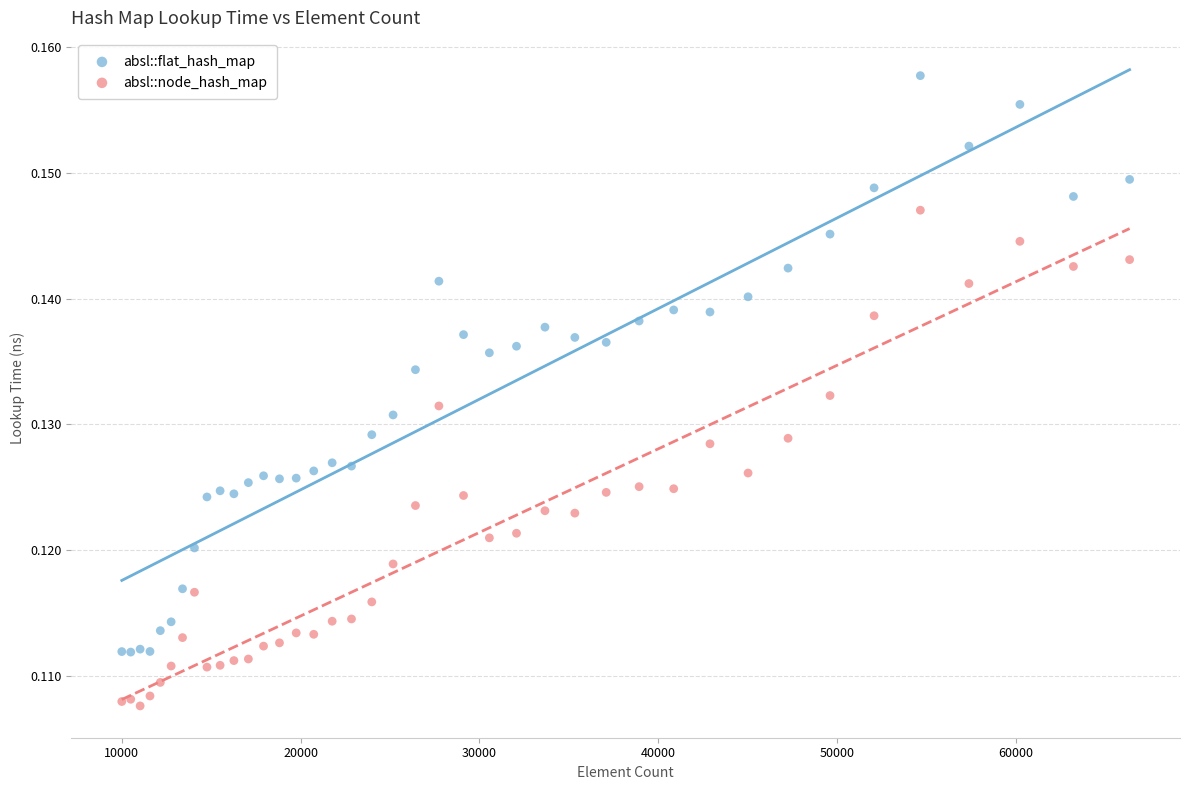

Which series has the largest Y range (max minus min)?

absl::flat_hash_map